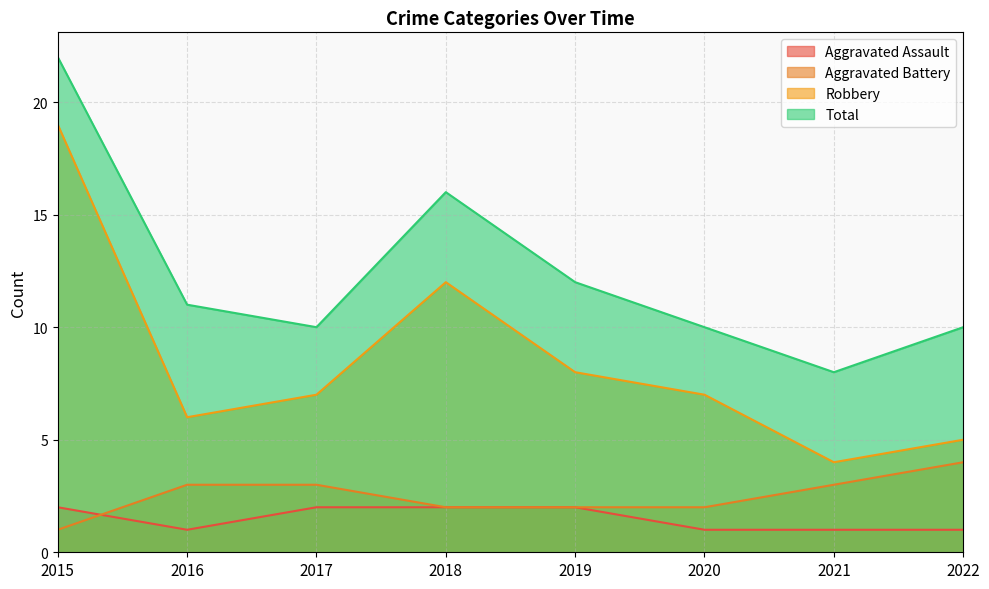

What is the difference between the Robbery values at 2022 and 2016?

1